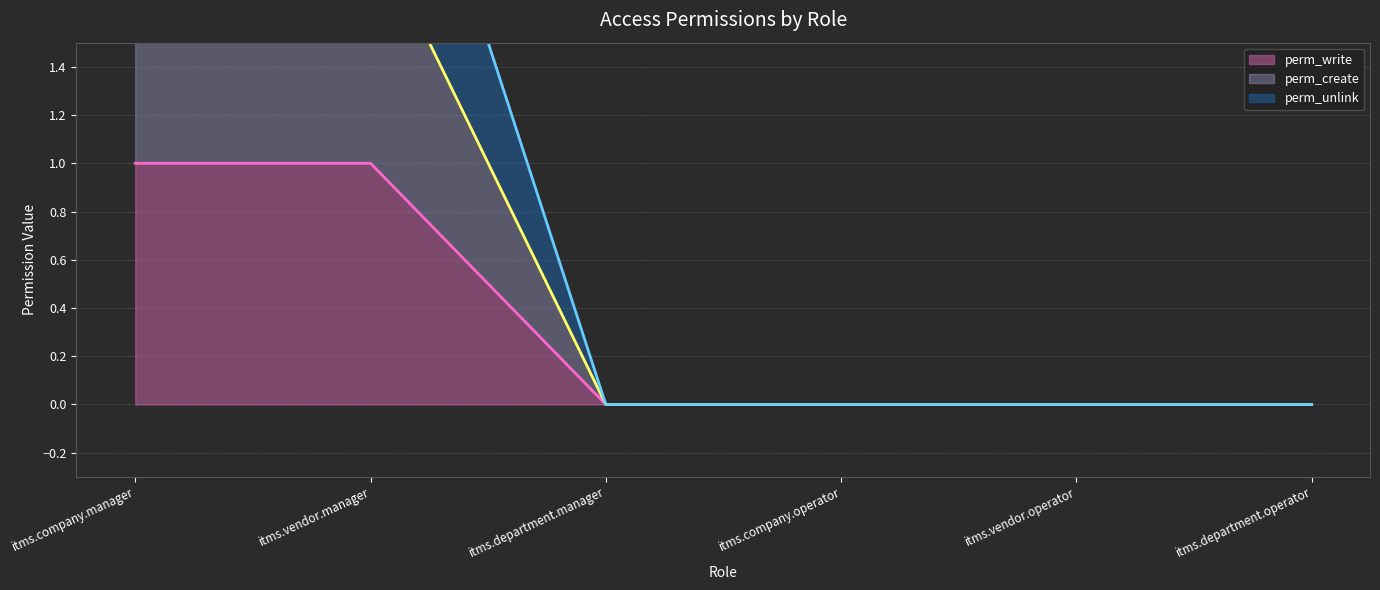

At which label is perm_create (line) closest to 1?

itms.company.manager